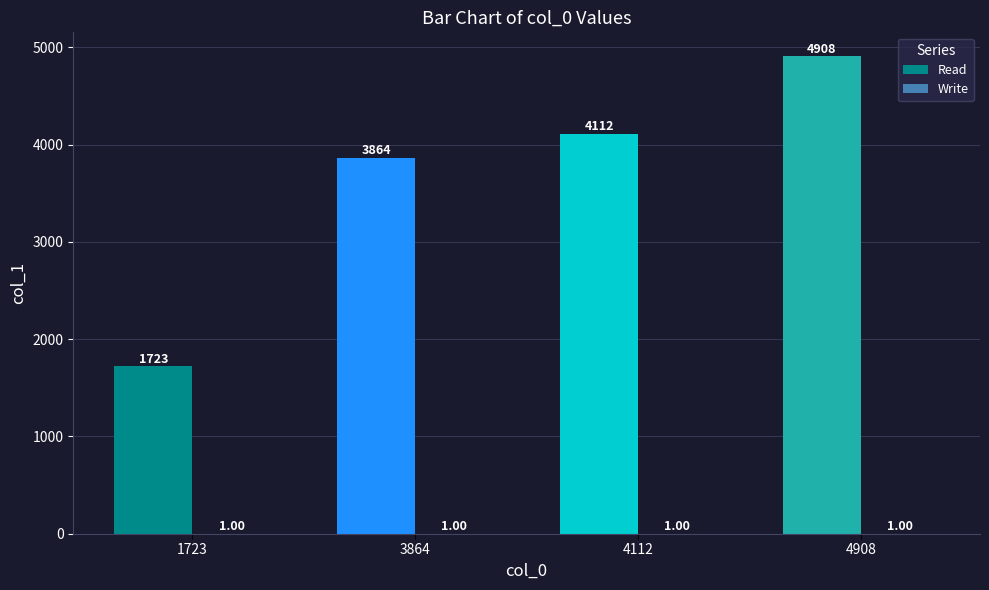

What is the total value across all series at 3864?

3865